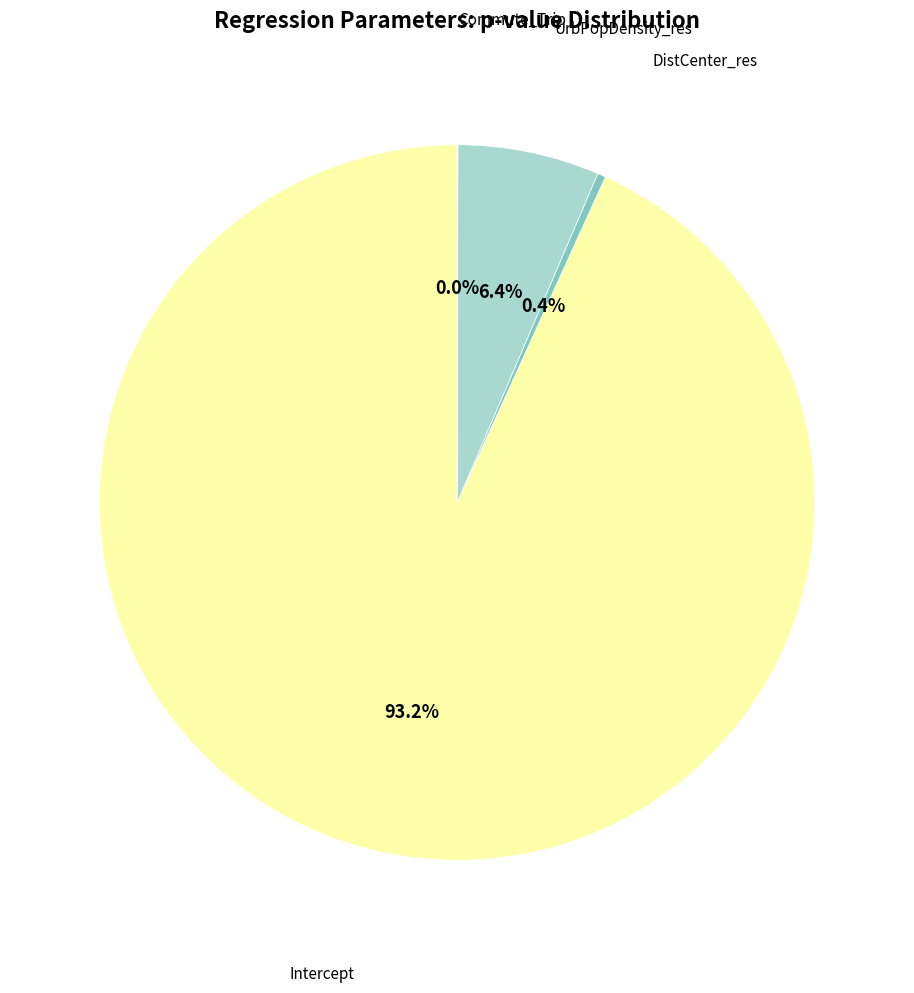

Is there a majority slice in this chart?

Yes